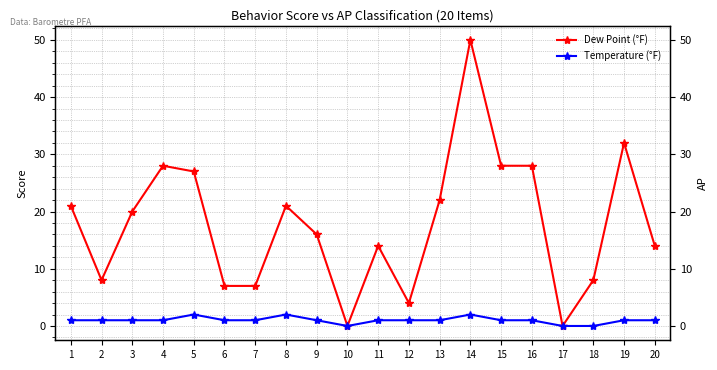

True or false: Dew Point (°F) and Temperature (°F) intersect in this chart.

False